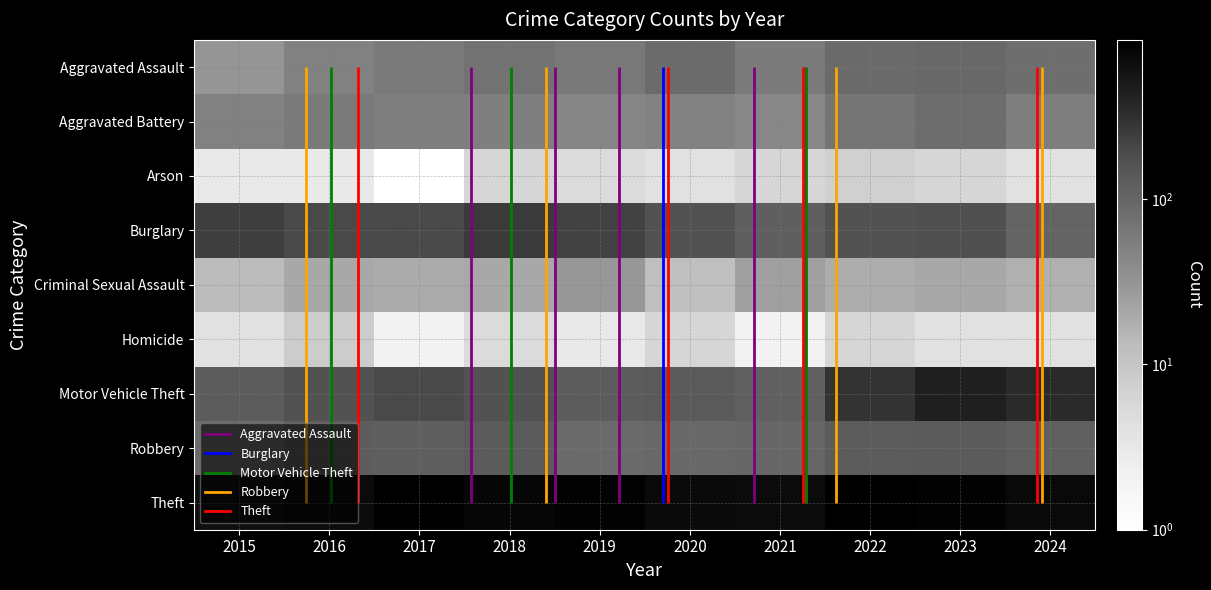

Is it true that Homicide equals 3 at 2017?

False